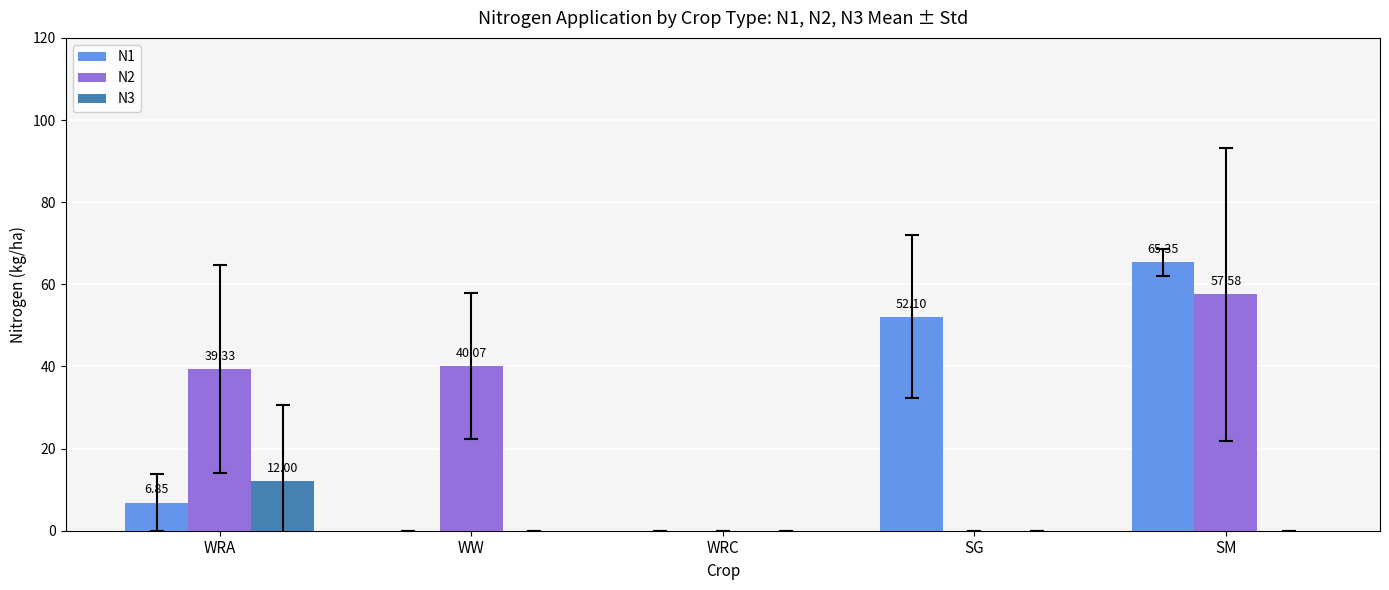

How many groups of bars are there?

5